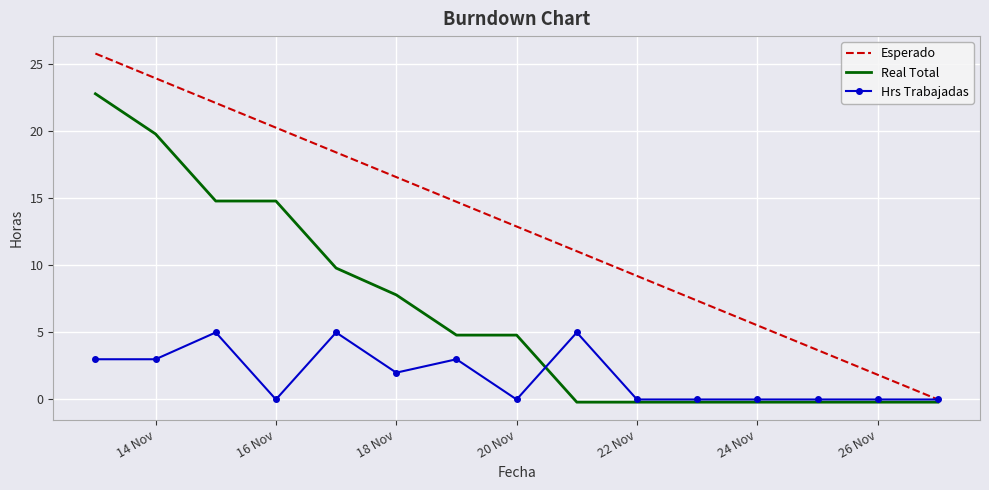

What is the maximum value for Esperado?

25.8